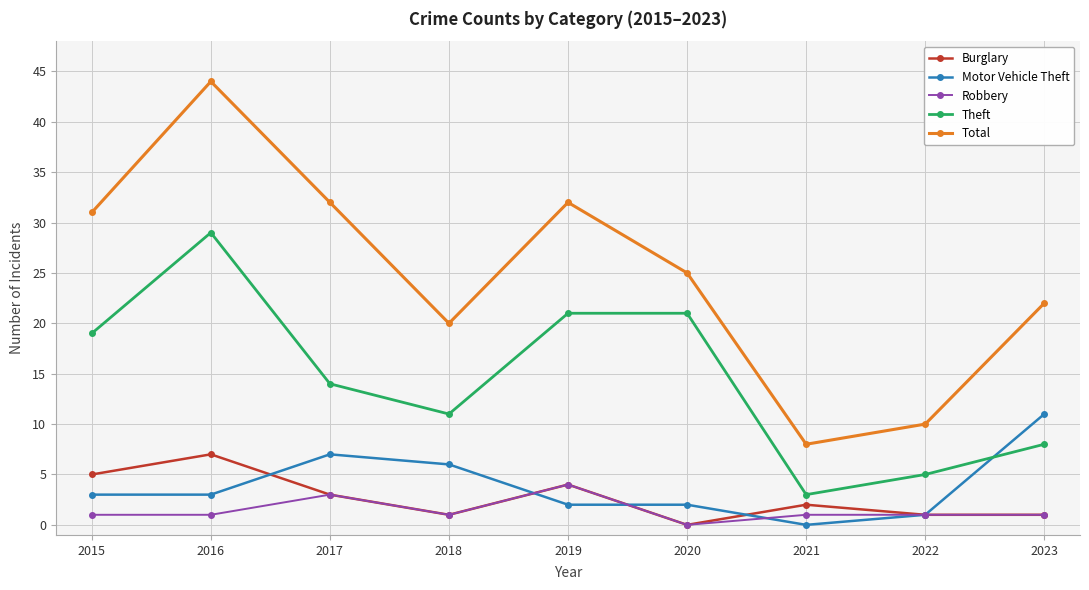

Is the value of Theft at 2020 greater than the value of Burglary at 2022?

Yes